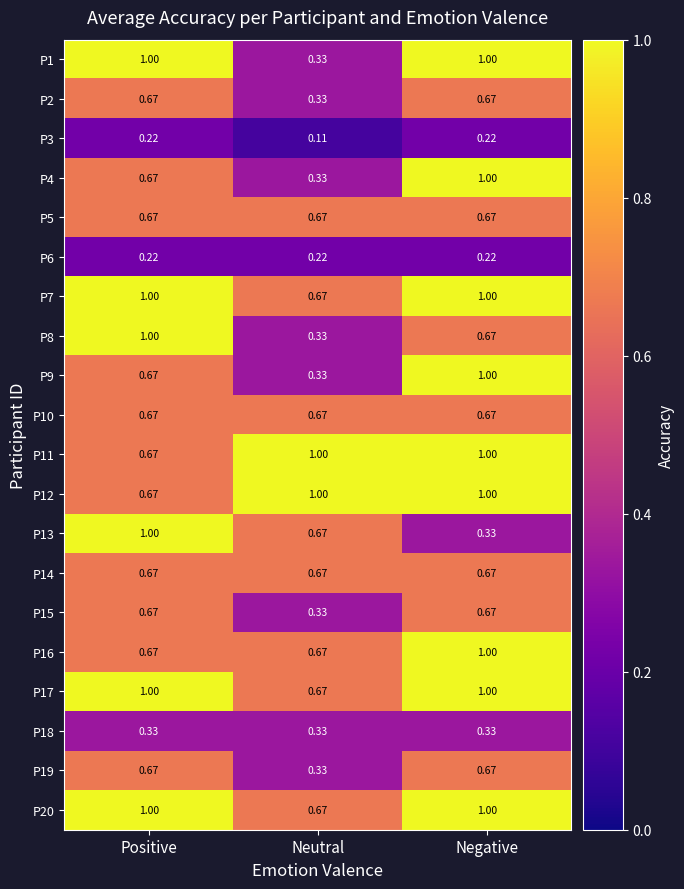

At which category is the sum across all series the highest?

Negative